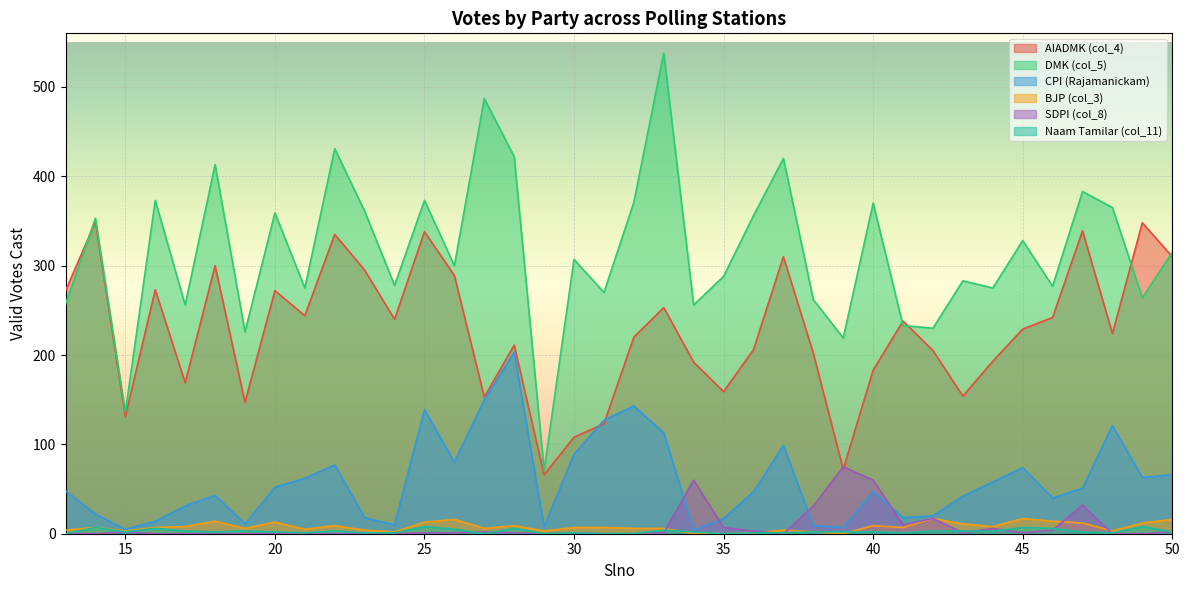

Rank the categories by BJP (col_3) value from lowest to highest.

34, 35, 39, 36, 24, 38, 15, 29, 48, 13, 23, 37, 21, 19, 27, 32, 33, 14, 16, 30, 31, 41, 17, 44, 22, 28, 40, 43, 47, 49, 20, 25, 18, 46, 26, 50, 42, 45